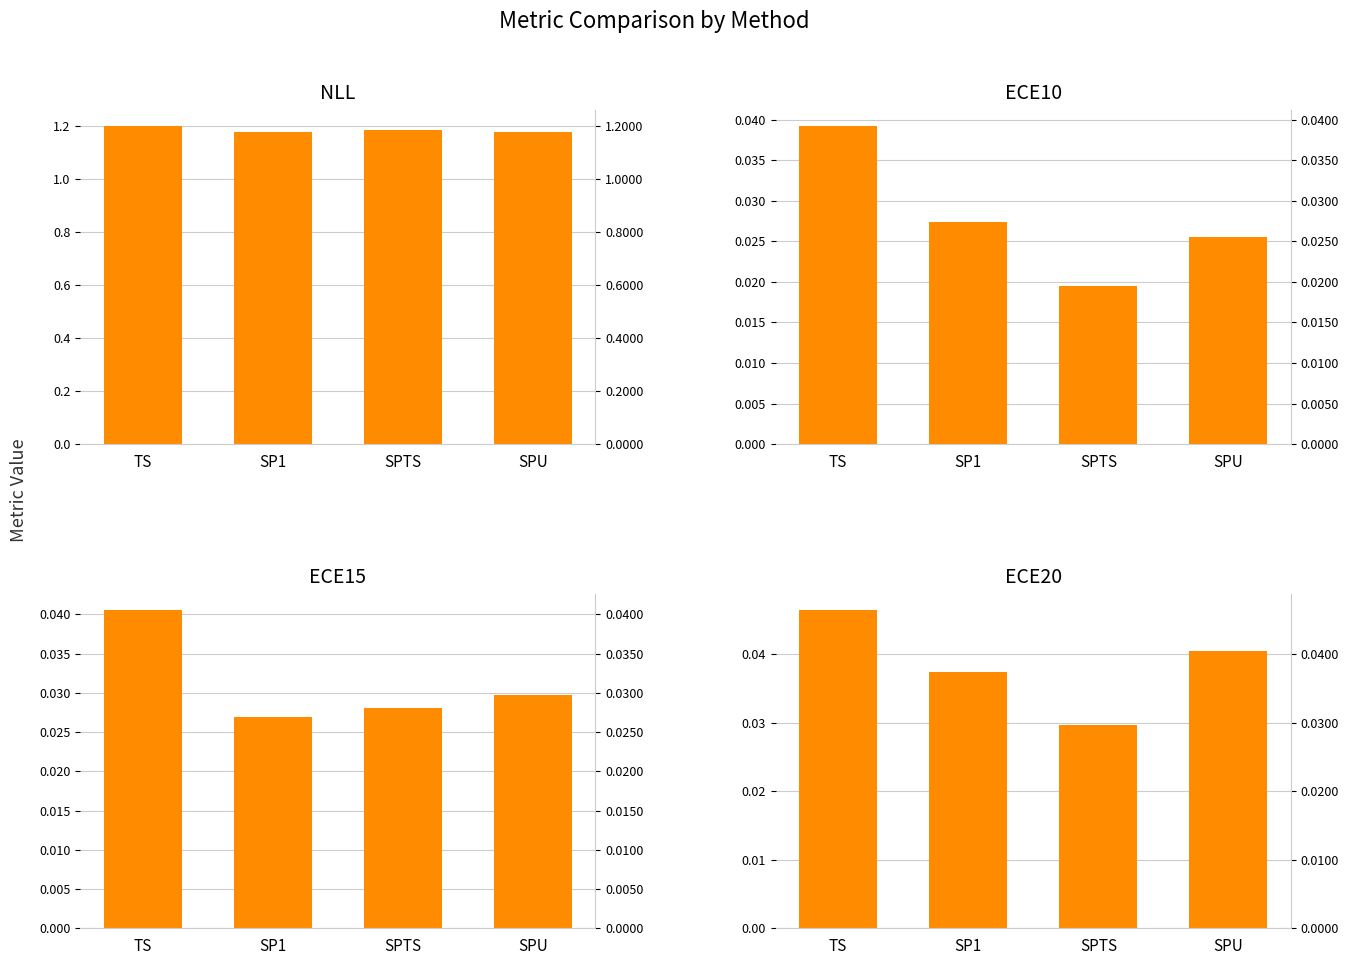

How many bars are there in each group?

4